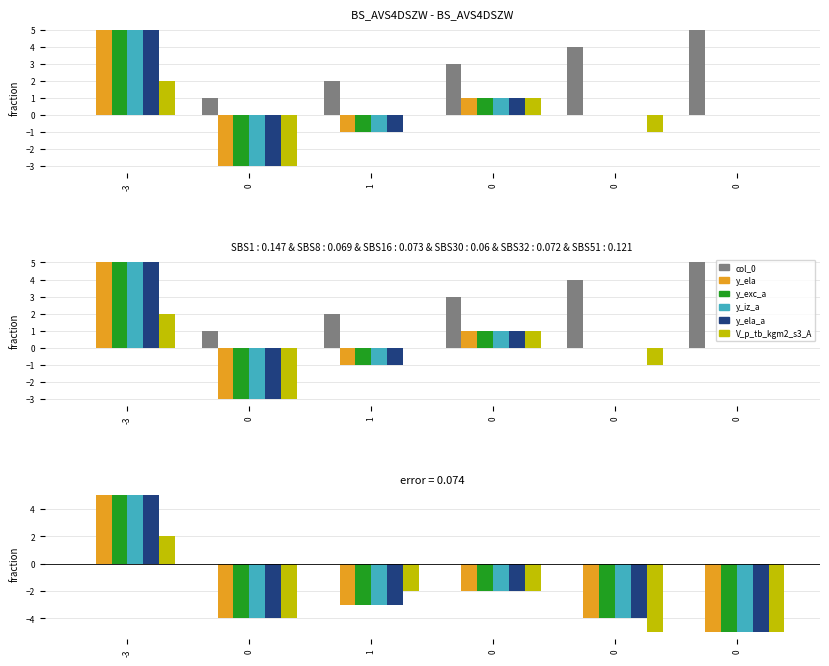

What is the sum of the y_exc_a values at 0 and -3?

3